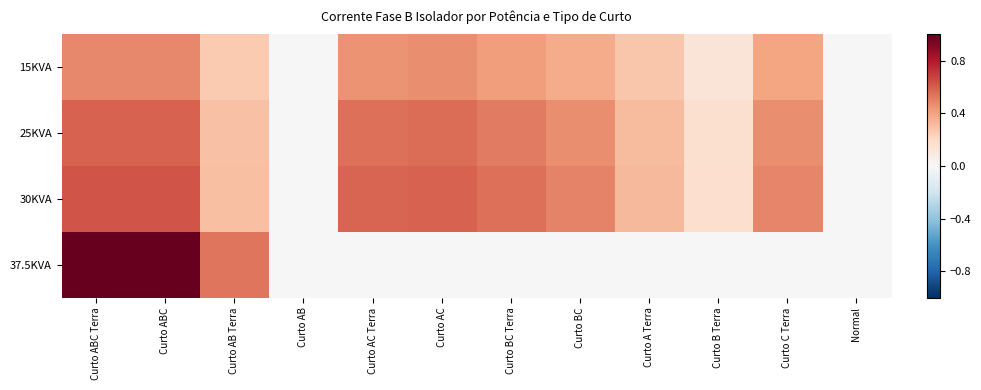

At how many categories does at least one series exceed 0?

10